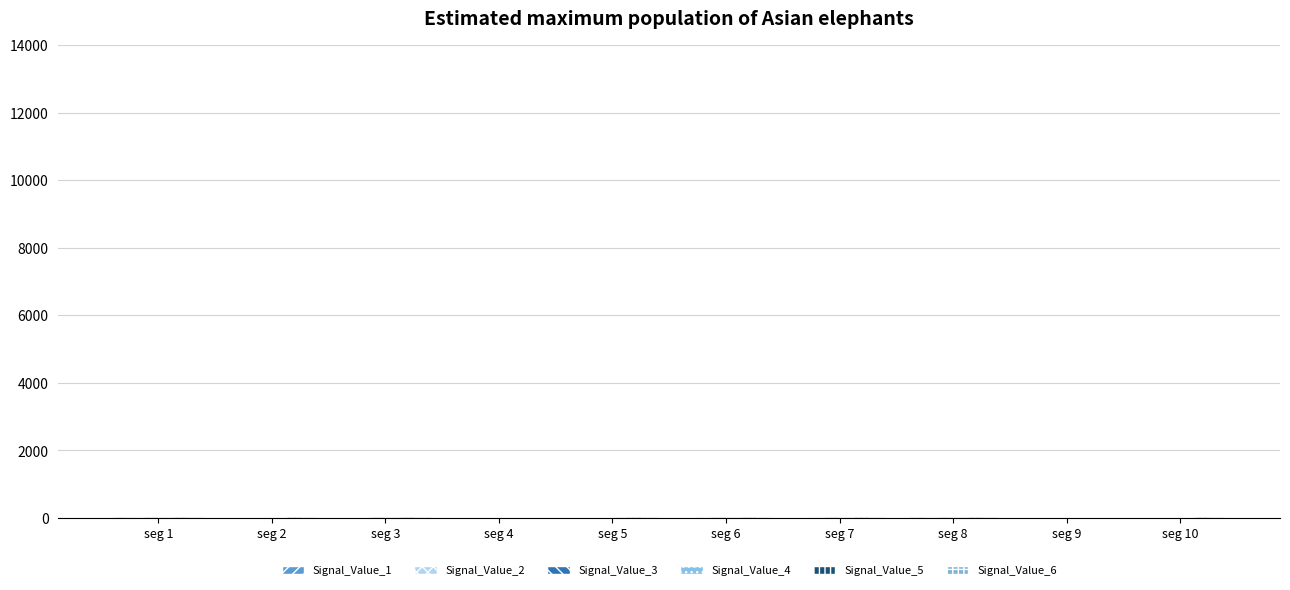

Reading left to right, what are all the values shown in this chart?

Signal_Value_1: seg 1=10.9	seg 2=0.8	seg 3=2.7	seg 4=2.8	seg 5=0.2	seg 6=4.7	seg 7=1.0	seg 8=9.1	seg 9=1.8	seg 10=3.0
Signal_Value_2: seg 1=15.7	seg 2=2.3	seg 3=5.7	seg 4=3.4	seg 5=1.3	seg 6=9.0	seg 7=8.6	seg 8=15.4	seg 9=1.9	seg 10=3.1
Signal_Value_3: seg 1=20.0	seg 2=2.4	seg 3=8.0	seg 4=3.4	seg 5=4.4	seg 6=13.3	seg 7=19.1	seg 8=19.5	seg 9=2.0	seg 10=3.3
Signal_Value_4: seg 1=25.4	seg 2=3.6	seg 3=10.1	seg 4=4.3	seg 5=8.4	seg 6=15.2	seg 7=28.6	seg 8=19.9	seg 9=2.6	seg 10=6.9
Signal_Value_5: seg 1=28.8	seg 2=7.3	seg 3=10.5	seg 4=6.3	seg 5=12.4	seg 6=15.4	seg 7=29.8	seg 8=20.2	seg 9=4.0	seg 10=17.0
Signal_Value_6: seg 1=29.3	seg 2=18.5	seg 3=10.6	seg 4=6.9	seg 5=13.7	seg 6=16.5	seg 7=30.0	seg 8=22.9	seg 9=5.6	seg 10=24.2